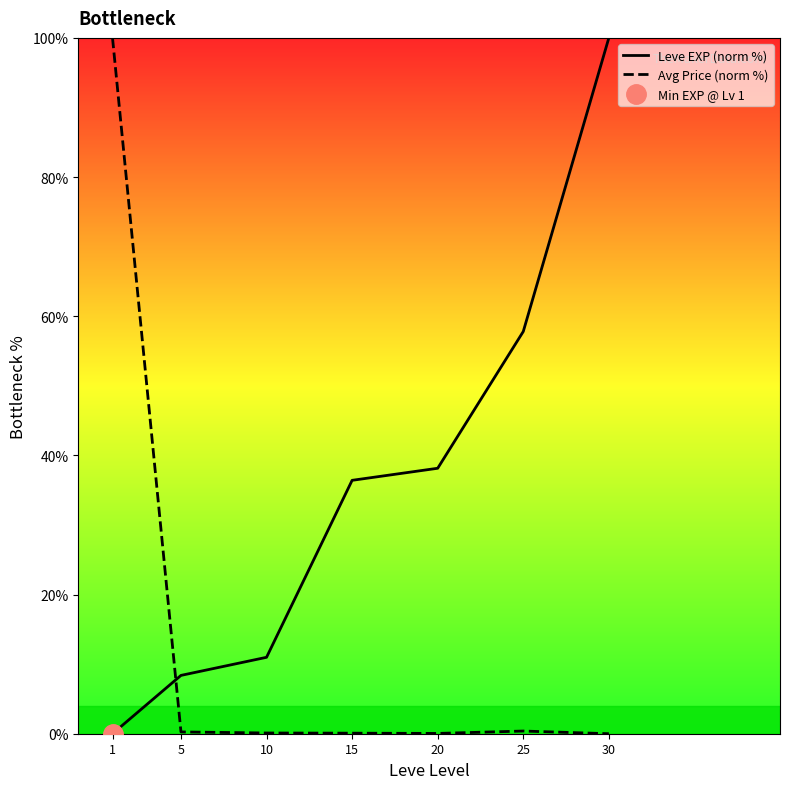

What is the highest value of the Leve EXP (norm %) series?

100.0